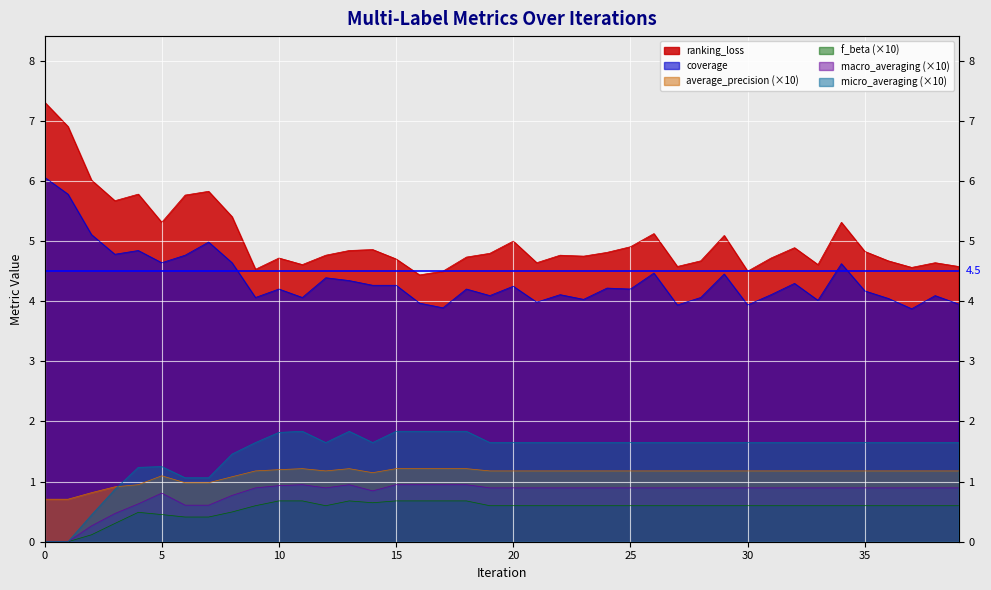

What are all the series names shown in the legend?

ranking_loss, coverage, average_precision, f_beta, macro_averaging, micro_averaging